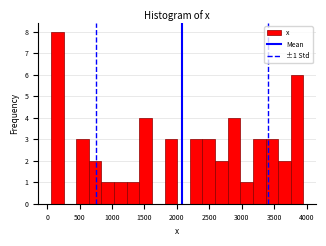

Read against the x-axis, roughly where is the centre of the tallest bar?

150